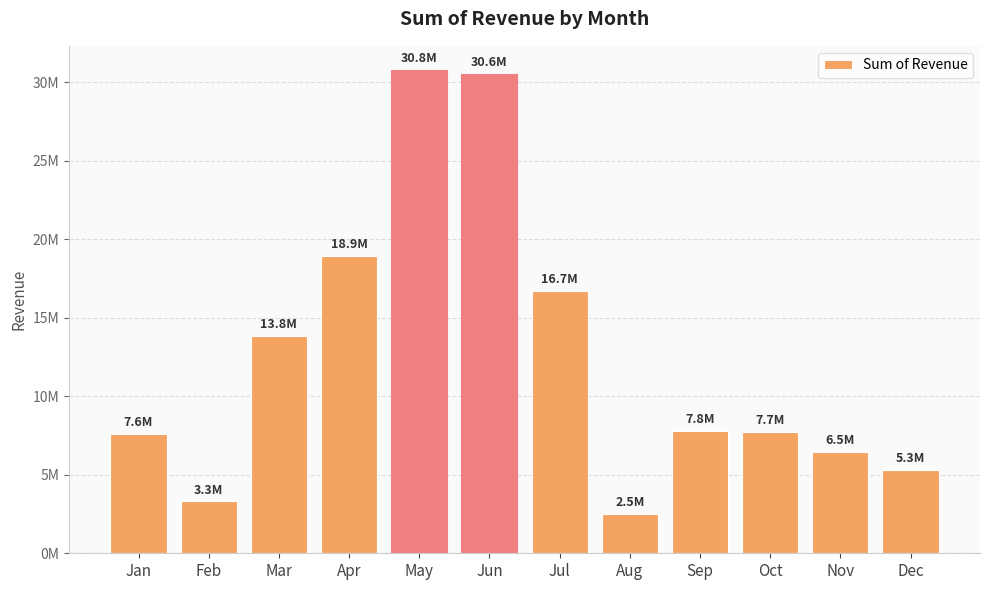

Is it true that the value at May is 30785220?

True